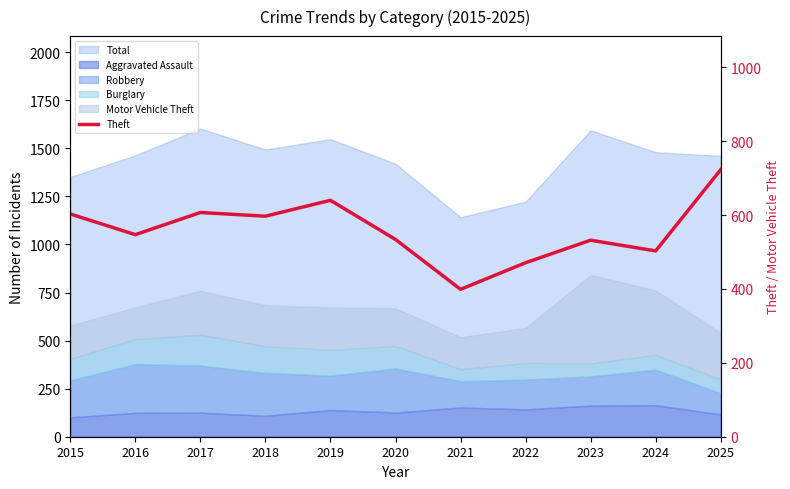

What is the change in value from 2021 to 2024?

+104